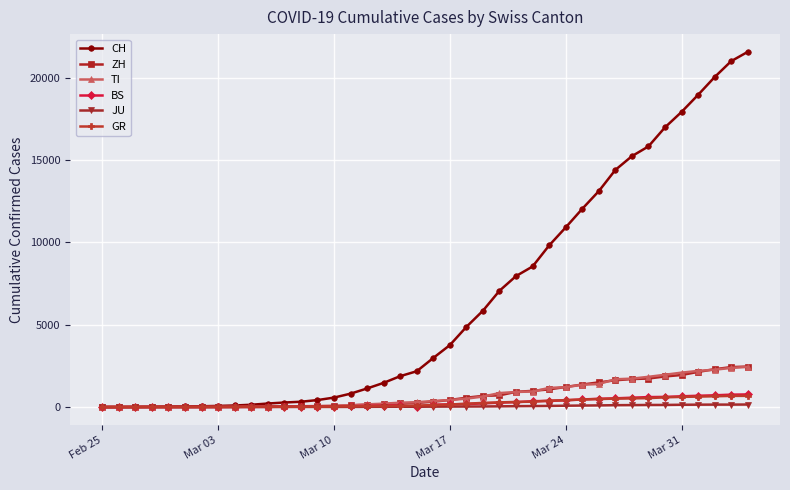

What are all the series names shown in the legend?

CH, ZH, TI, BS, JU, GR